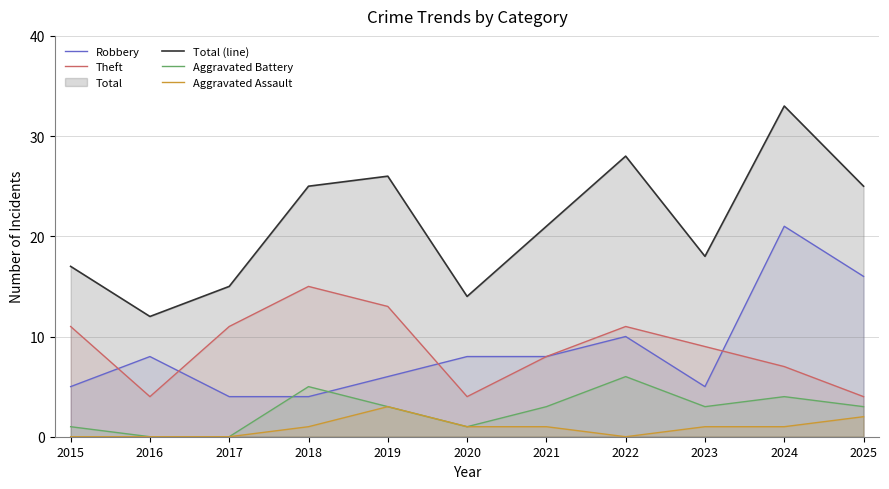

At which category is the sum across all series the highest?

2024